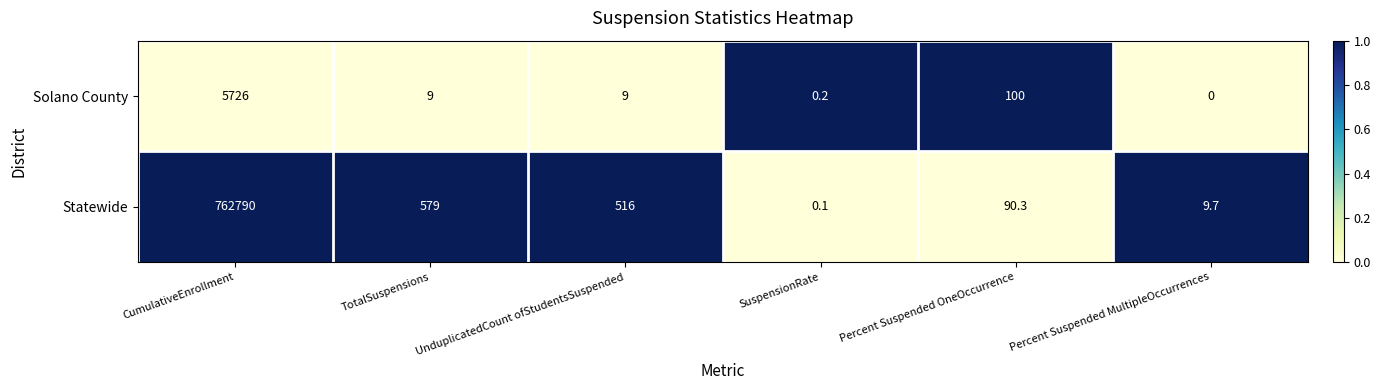

Is it true that Statewide equals 265.9 at TotalSuspensions?

False